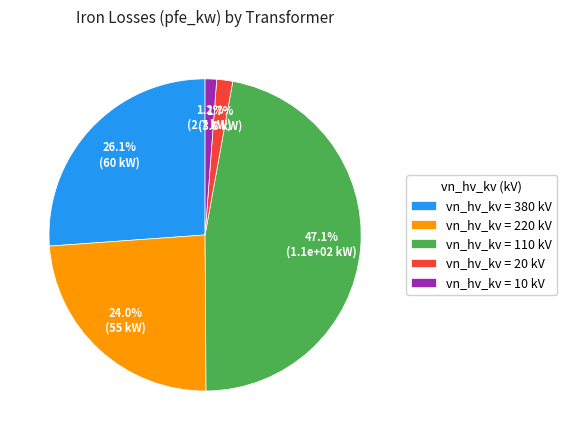

Is there a majority slice in this chart?

No